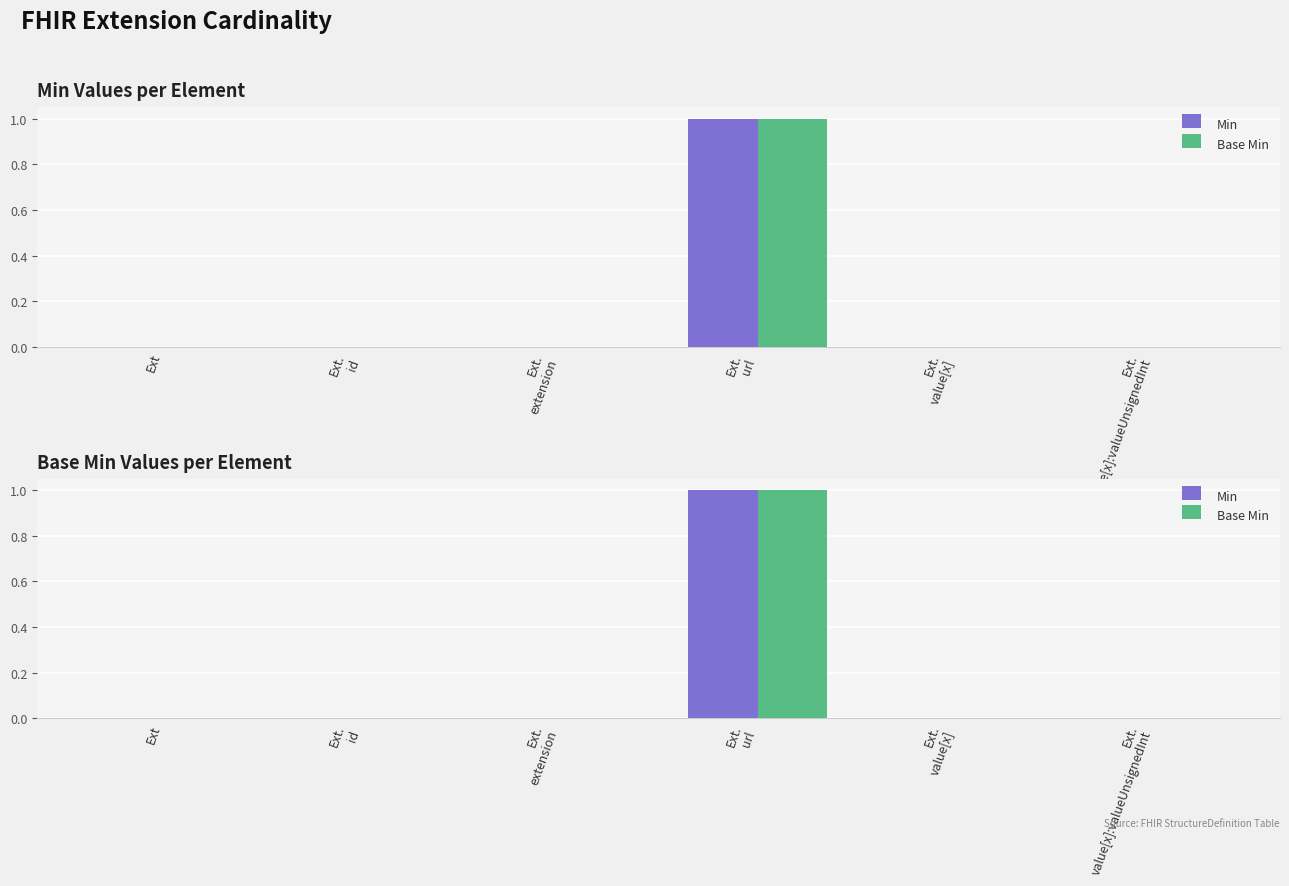

What is the difference between the maximum and minimum values in the Min series?

1